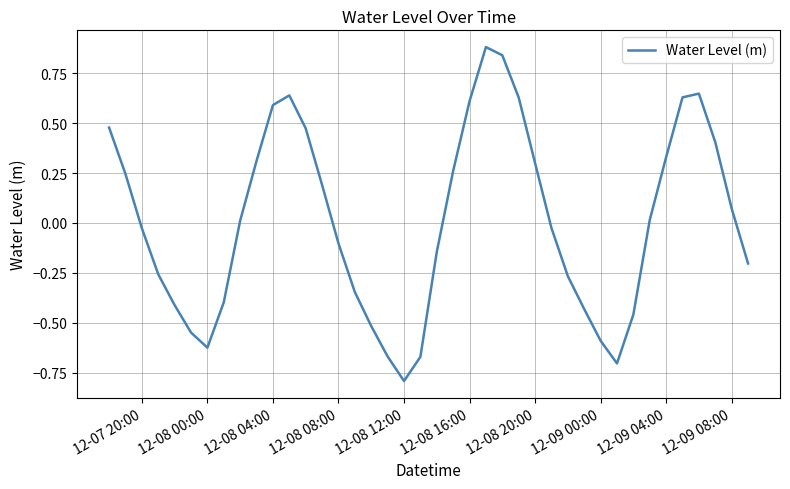

What is the minimum value shown in the chart?

-0.8